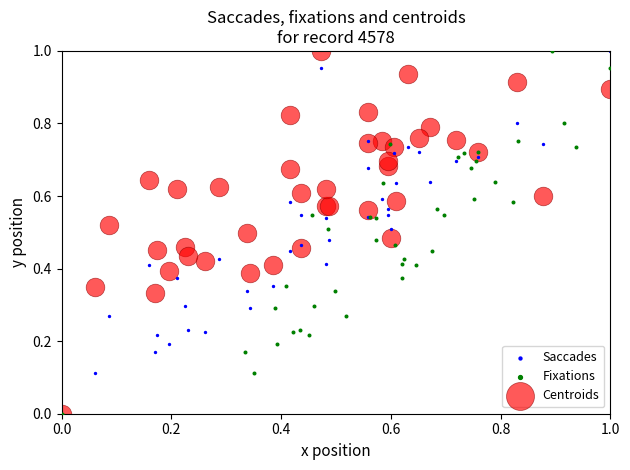

What are all the series names shown in the legend?

Saccades, Fixations, Centroids